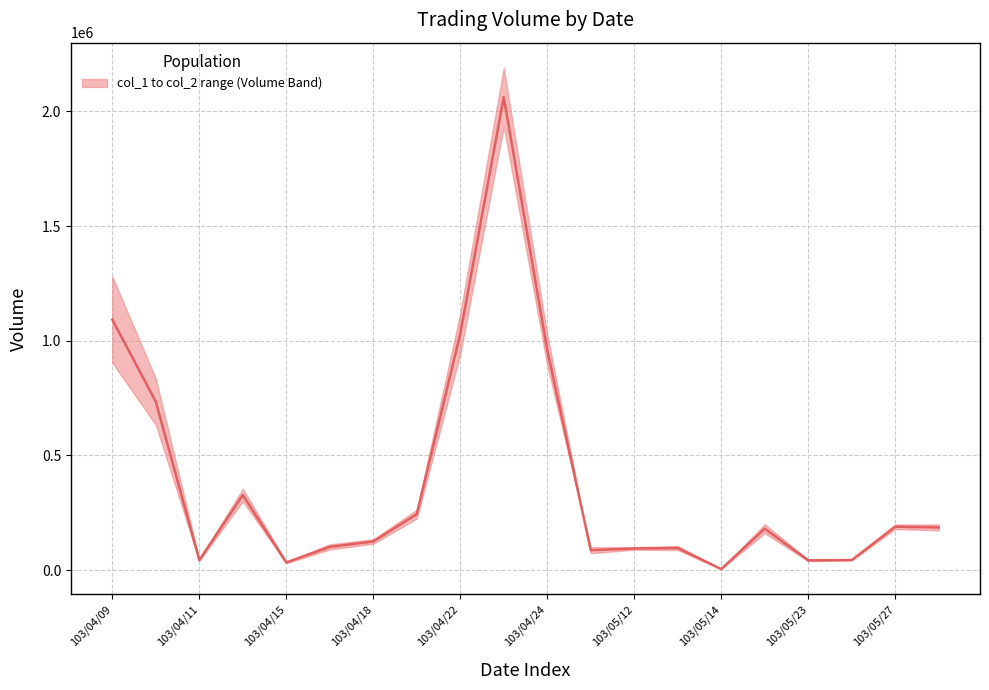

The value at 103/05/23 is 62467. True or false?

False